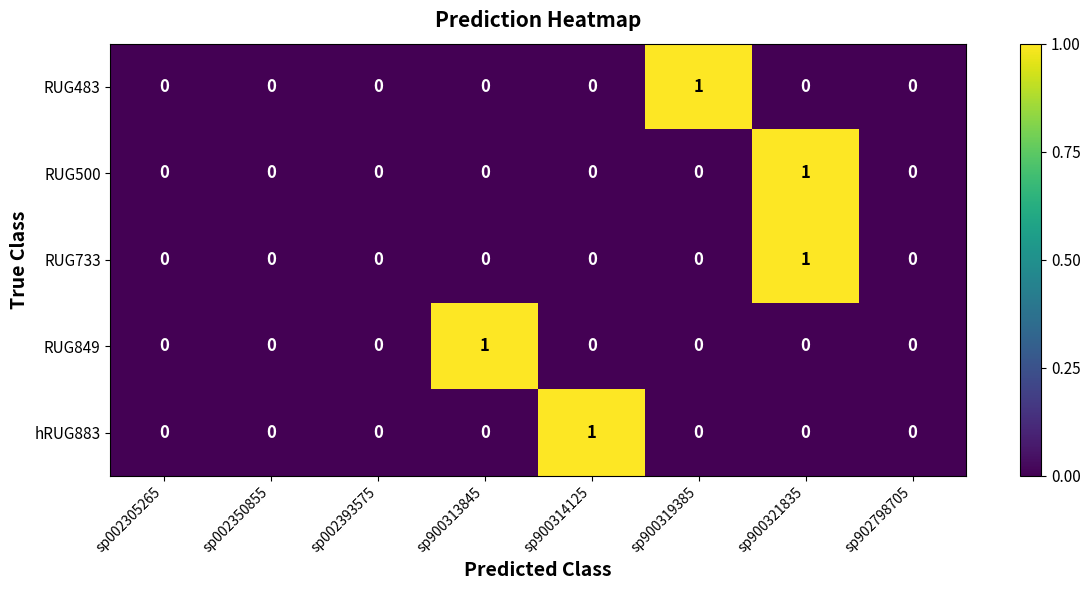

At which category is the sum across all series the highest?

sp900321835